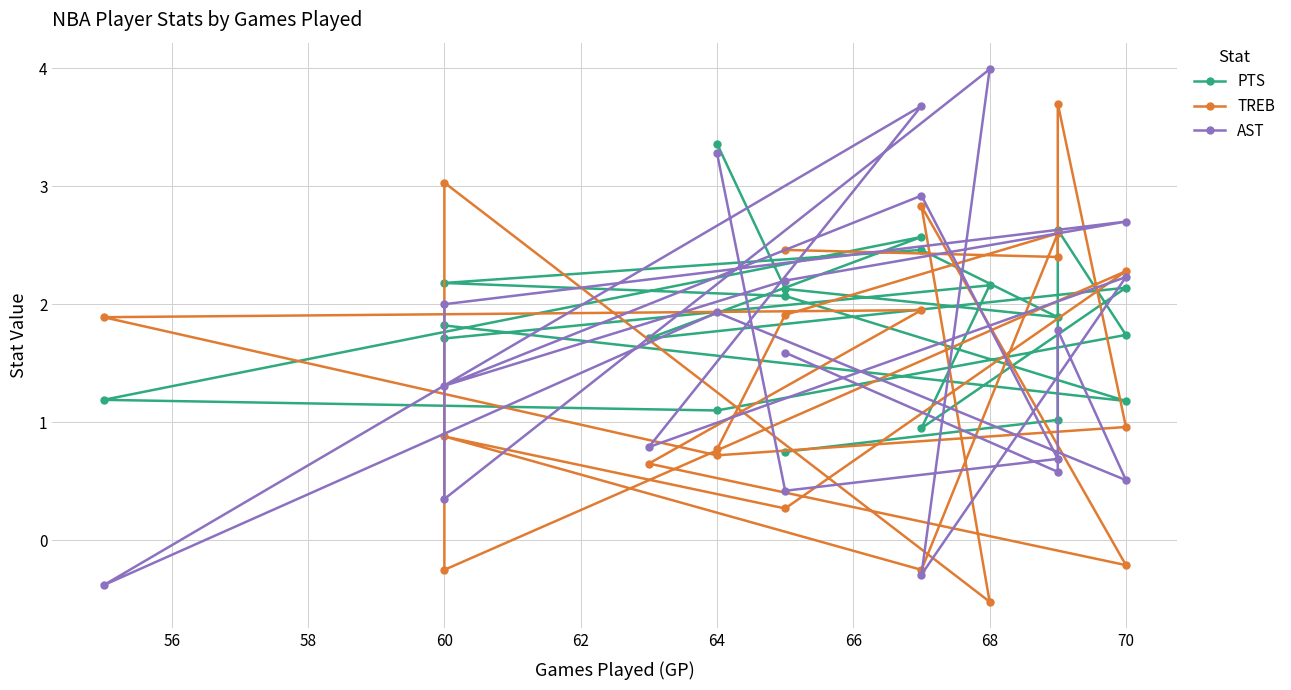

How many data points in TREB are less than 1?

10